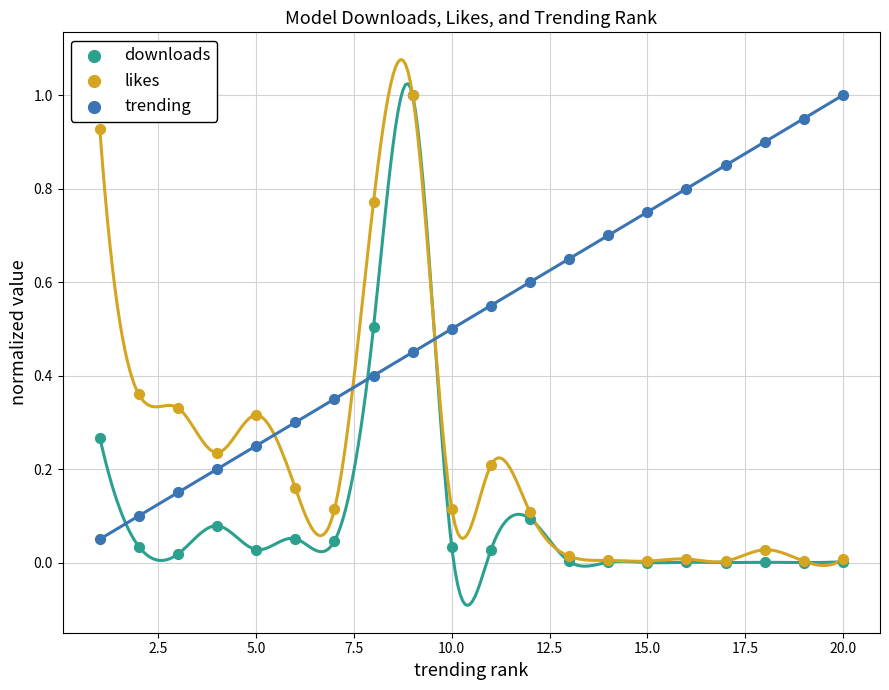

Which series contains the highest Y value?

downloads